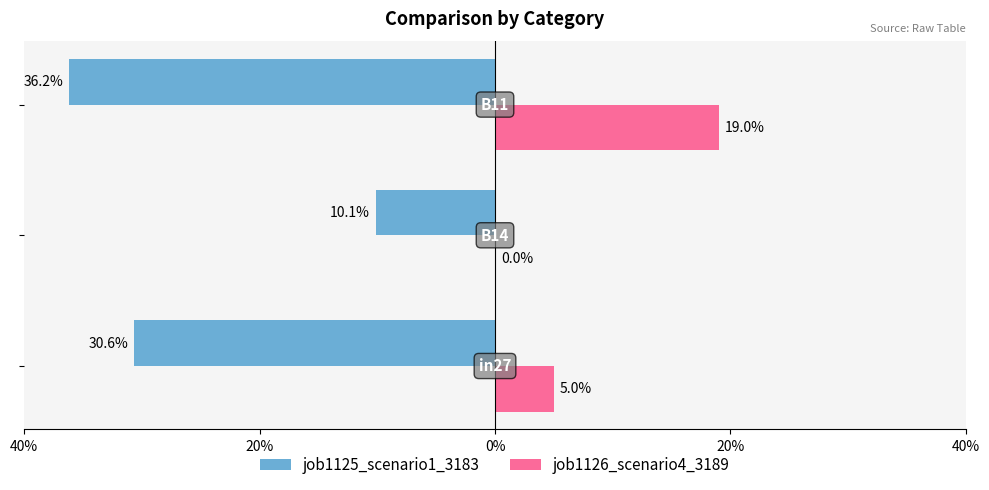

Which series has the largest range (max minus min)?

job1125_scenario1_3183